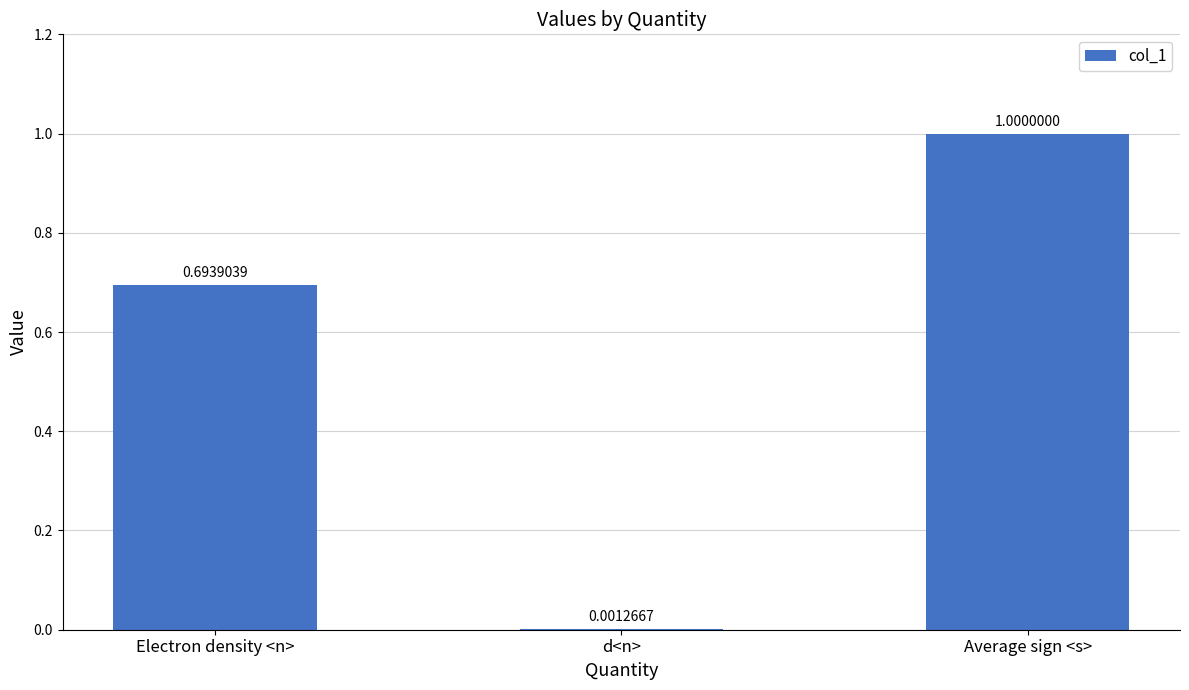

Are the bars horizontal?

No